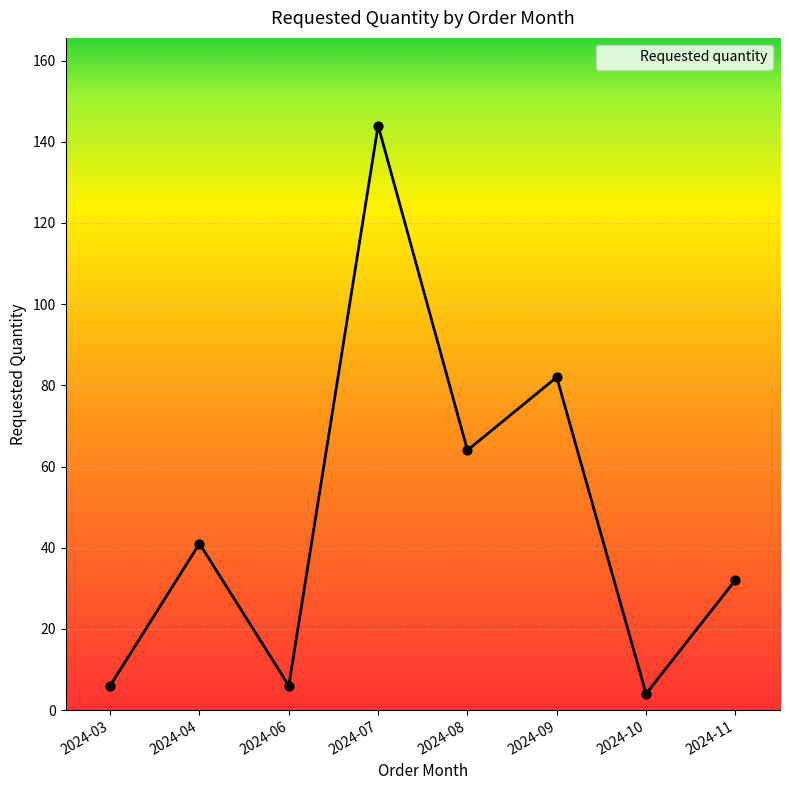

Which has a higher value, 2024-03 or 2024-09?

2024-09